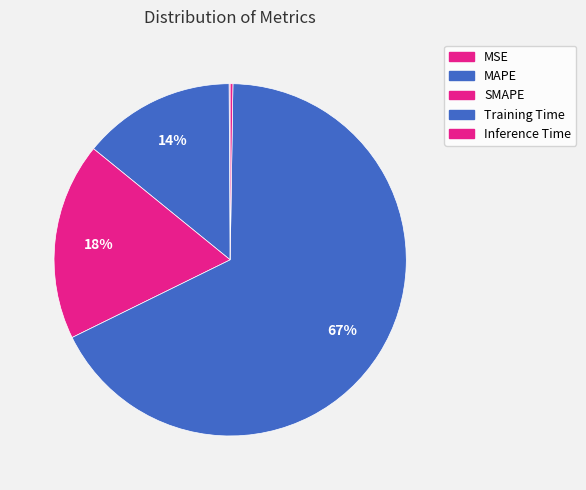

Is it true that MAPE is 5% of the pie?

False